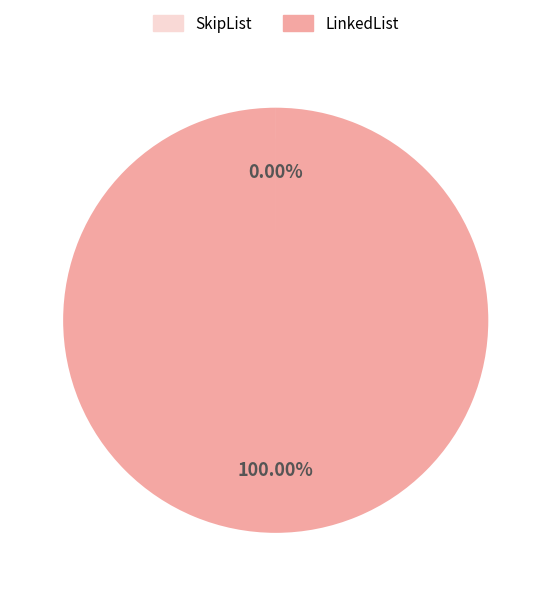

What percentage is the LinkedList slice, to the nearest percent?

100%